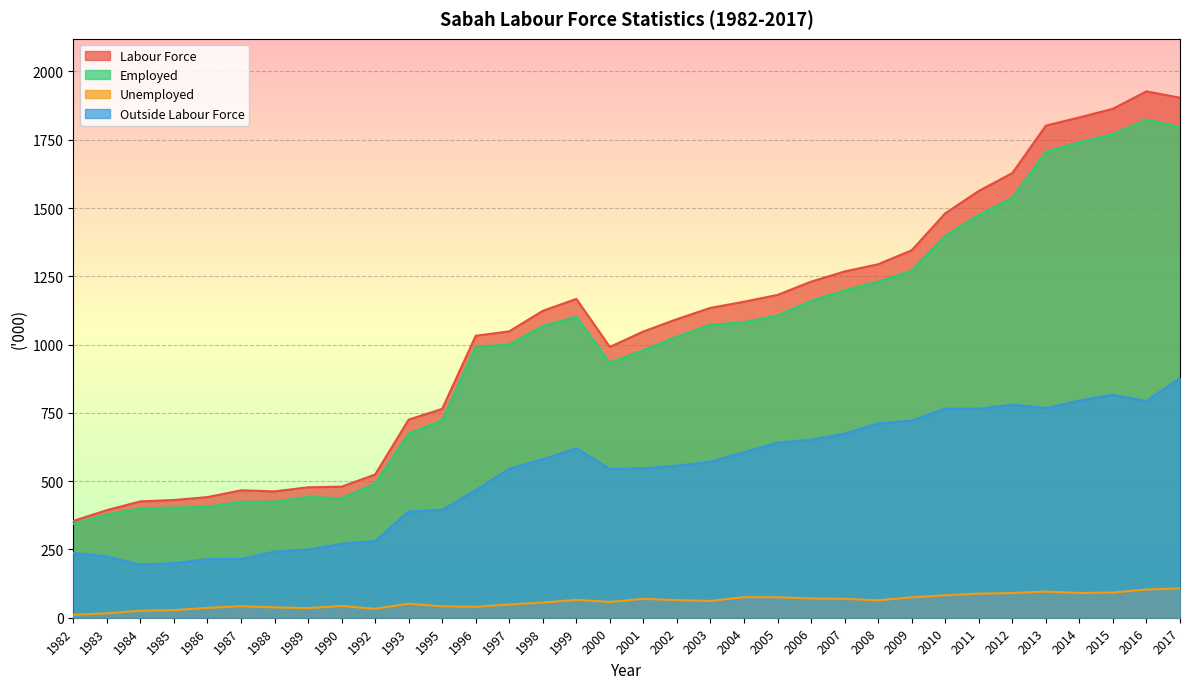

How many lines are shown in the chart?

4